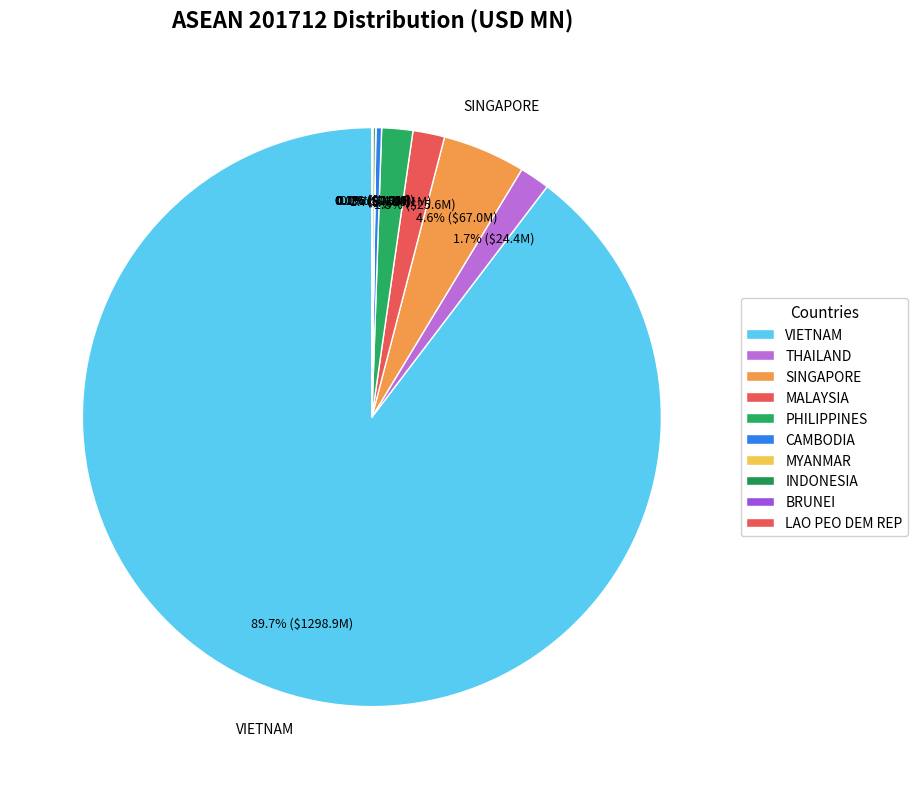

Between CAMBODIA and LAO PEO DEM REP, which is larger?

CAMBODIA